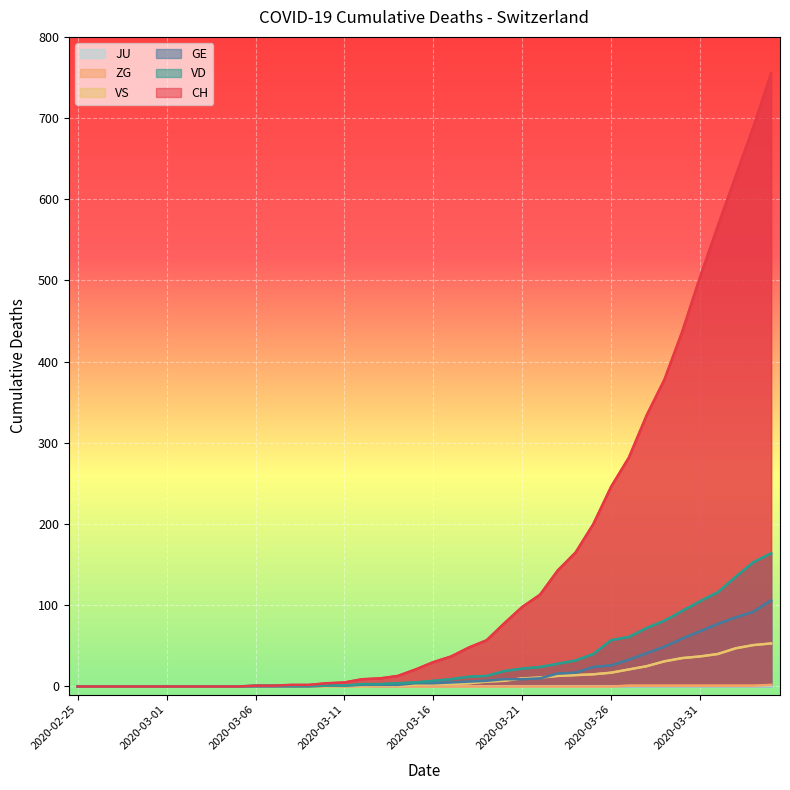

Reading left to right, transcribe all the data shown in this chart.

CH: 2020-02-25=0	2020-02-26=0	2020-02-27=0	2020-02-28=0	2020-02-29=0	2020-03-01=0	2020-03-02=0	2020-03-03=0	2020-03-04=0	2020-03-05=0	2020-03-06=1	2020-03-07=1	2020-03-08=2	2020-03-09=2	2020-03-10=4	2020-03-11=5	2020-03-12=9	2020-03-13=10	2020-03-14=13	2020-03-15=21	2020-03-16=30	2020-03-17=37	2020-03-18=48	2020-03-19=57	2020-03-20=78	2020-03-21=98	2020-03-22=113	2020-03-23=143	2020-03-24=165	2020-03-25=200	2020-03-26=246	2020-03-27=282	2020-03-28=334	2020-03-29=378	2020-03-30=437	2020-03-31=504	2020-04-01=567	2020-04-02=628	2020-04-03=689	2020-04-04=755
GE: 2020-02-25=0	2020-02-26=0	2020-02-27=0	2020-02-28=0	2020-02-29=0	2020-03-01=0	2020-03-02=0	2020-03-03=0	2020-03-04=0	2020-03-05=0	2020-03-06=0	2020-03-07=0	2020-03-08=0	2020-03-09=0	2020-03-10=1	2020-03-11=1	2020-03-12=2	2020-03-13=2	2020-03-14=2	2020-03-15=4	2020-03-16=4	2020-03-17=5	2020-03-18=6	2020-03-19=7	2020-03-20=9	2020-03-21=9	2020-03-22=10	2020-03-23=16	2020-03-24=17	2020-03-25=24	2020-03-26=26	2020-03-27=33	2020-03-28=41	2020-03-29=49	2020-03-30=59	2020-03-31=68	2020-04-01=77	2020-04-02=85	2020-04-03=92	2020-04-04=106
VS: 2020-02-25=0	2020-02-26=0	2020-02-27=0	2020-02-28=0	2020-02-29=0	2020-03-01=0	2020-03-02=0	2020-03-03=0	2020-03-04=0	2020-03-05=0	2020-03-06=0	2020-03-07=0	2020-03-08=0	2020-03-09=0	2020-03-10=0	2020-03-11=1	2020-03-12=0	2020-03-13=1	2020-03-14=1	2020-03-15=2	2020-03-16=3	2020-03-17=3	2020-03-18=4	2020-03-19=6	2020-03-20=7	2020-03-21=10	2020-03-22=11	2020-03-23=13	2020-03-24=14	2020-03-25=15	2020-03-26=17	2020-03-27=21	2020-03-28=25	2020-03-29=31	2020-03-30=35	2020-03-31=37	2020-04-01=40	2020-04-02=47	2020-04-03=51	2020-04-04=53
ZG: 2020-02-25=0	2020-02-26=0	2020-02-27=0	2020-02-28=0	2020-02-29=0	2020-03-01=0	2020-03-02=0	2020-03-03=0	2020-03-04=0	2020-03-05=0	2020-03-06=0	2020-03-07=0	2020-03-08=0	2020-03-09=0	2020-03-10=0	2020-03-11=0	2020-03-12=0	2020-03-13=0	2020-03-14=0	2020-03-15=0	2020-03-16=0	2020-03-17=0	2020-03-18=0	2020-03-19=0	2020-03-20=0	2020-03-21=0	2020-03-22=0	2020-03-23=0	2020-03-24=0	2020-03-25=0	2020-03-26=0	2020-03-27=1	2020-03-28=1	2020-03-29=1	2020-03-30=1	2020-03-31=1	2020-04-01=1	2020-04-02=1	2020-04-03=1	2020-04-04=2
VD: 2020-02-25=0	2020-02-26=0	2020-02-27=0	2020-02-28=0	2020-02-29=0	2020-03-01=0	2020-03-02=0	2020-03-03=0	2020-03-04=0	2020-03-05=0	2020-03-06=1	2020-03-07=1	2020-03-08=1	2020-03-09=1	2020-03-10=1	2020-03-11=1	2020-03-12=3	2020-03-13=3	2020-03-14=4	2020-03-15=5	2020-03-16=7	2020-03-17=9	2020-03-18=12	2020-03-19=13	2020-03-20=19	2020-03-21=22	2020-03-22=24	2020-03-23=28	2020-03-24=32	2020-03-25=40	2020-03-26=57	2020-03-27=61	2020-03-28=72	2020-03-29=81	2020-03-30=93	2020-03-31=105	2020-04-01=116	2020-04-02=135	2020-04-03=153	2020-04-04=164